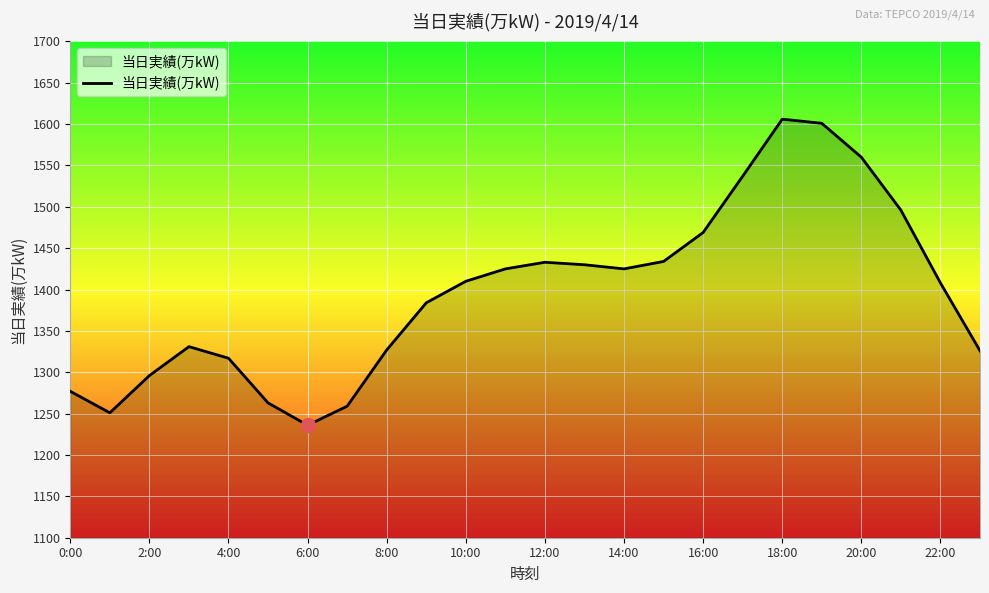

What is the maximum value shown in the chart?

1606